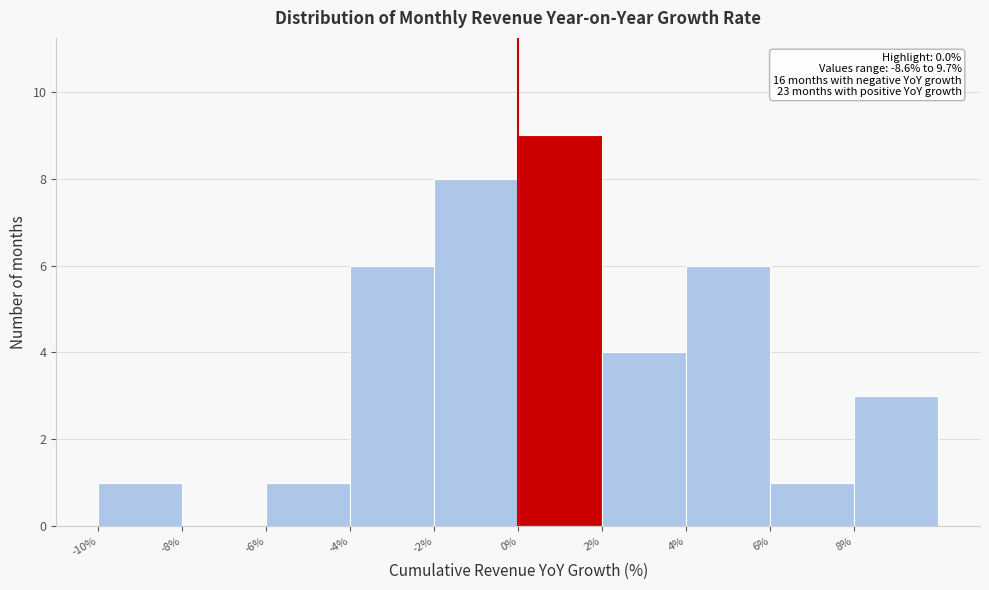

Which range on the x-axis has the tallest bar?

0 to 2